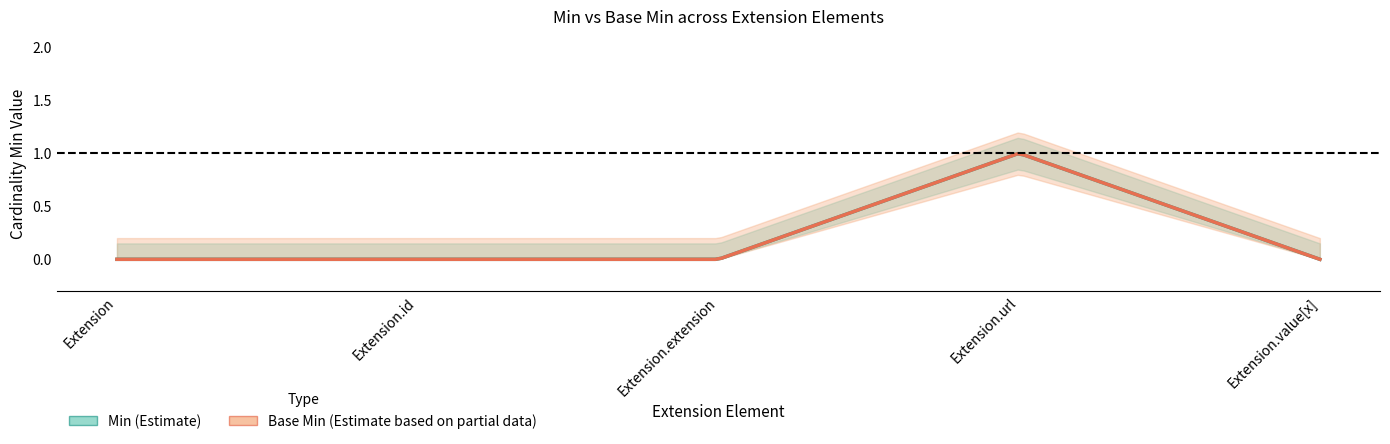

What position from the left is Extension.extension?

3